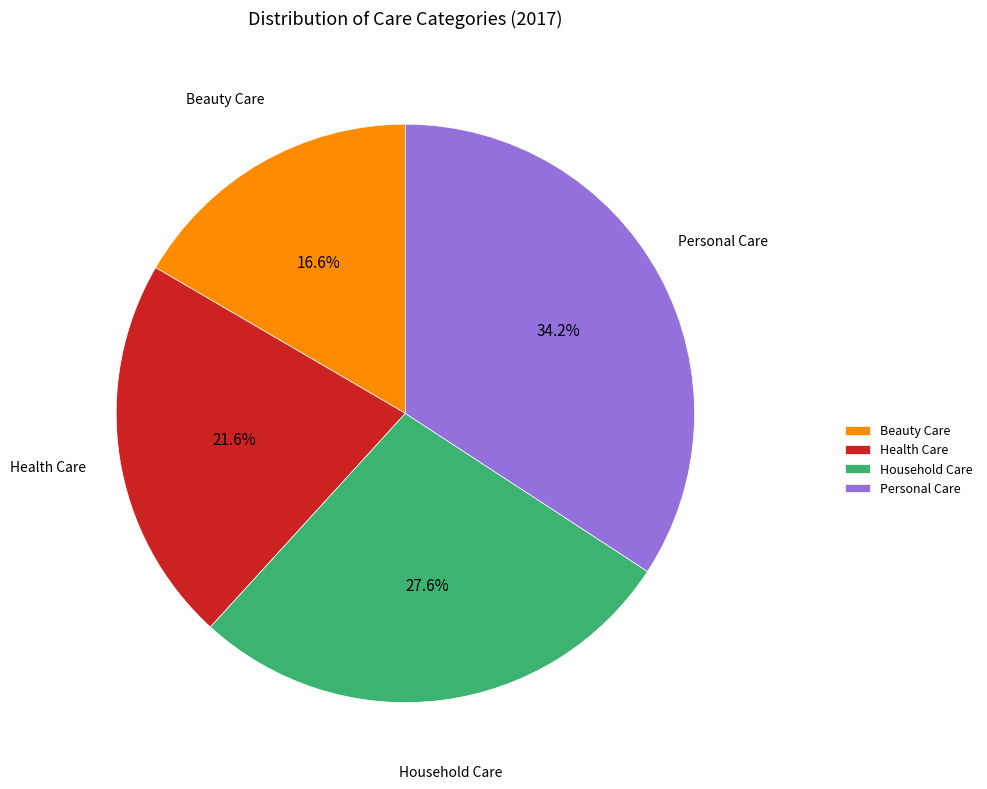

What percentage is the Health Care slice, to the nearest percent?

22%